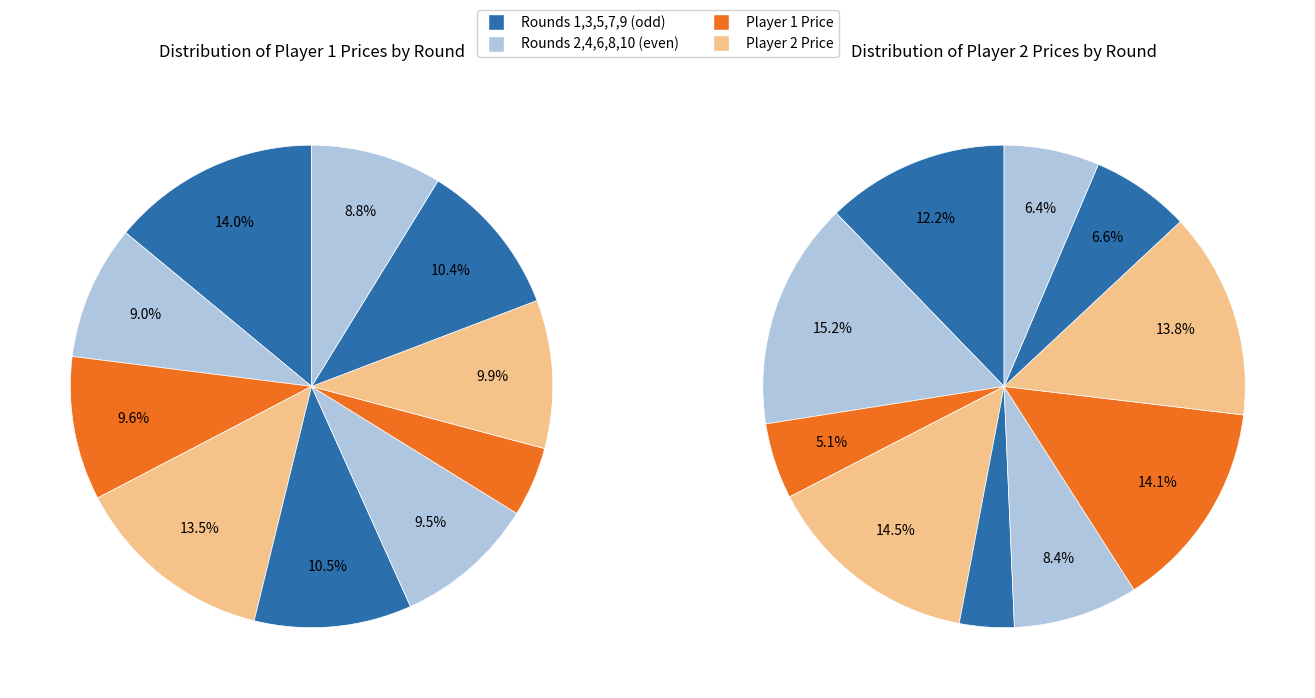

Which slice is the largest?

Round 1